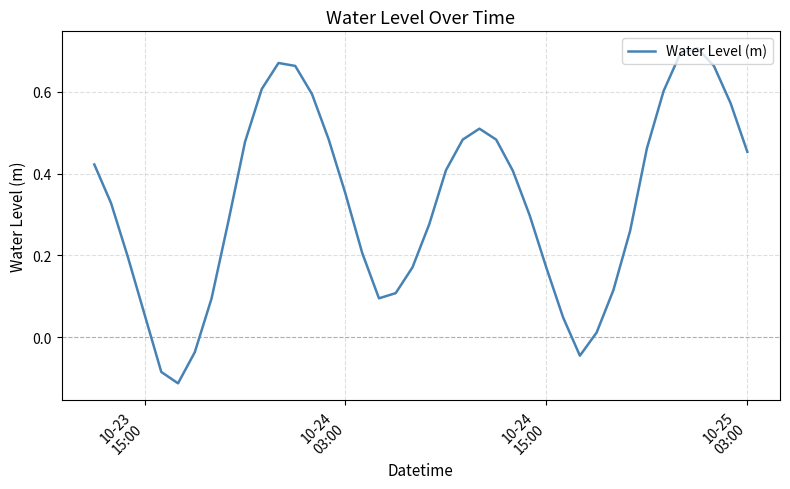

What is the difference between the maximum and minimum values?

0.8